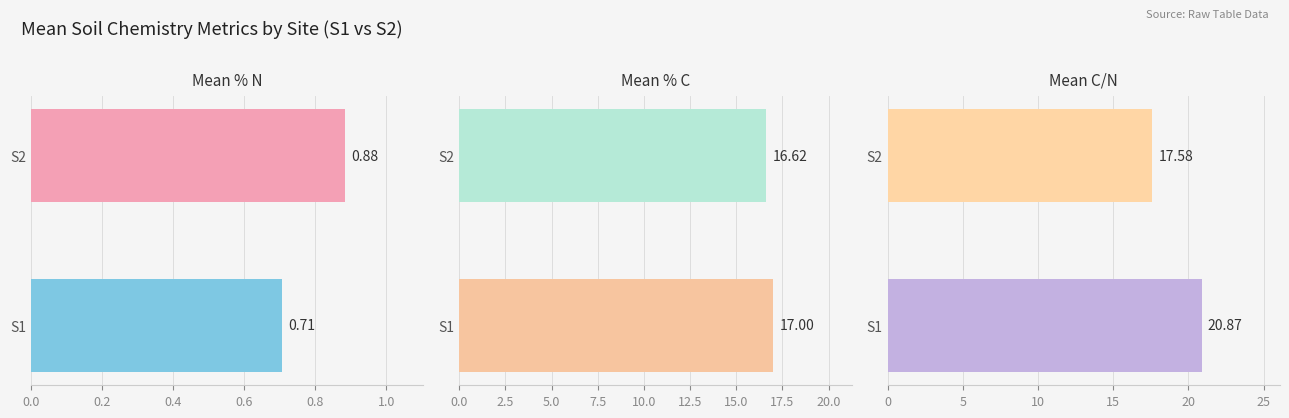

What is the sum of all Mean C/N values?

38.4